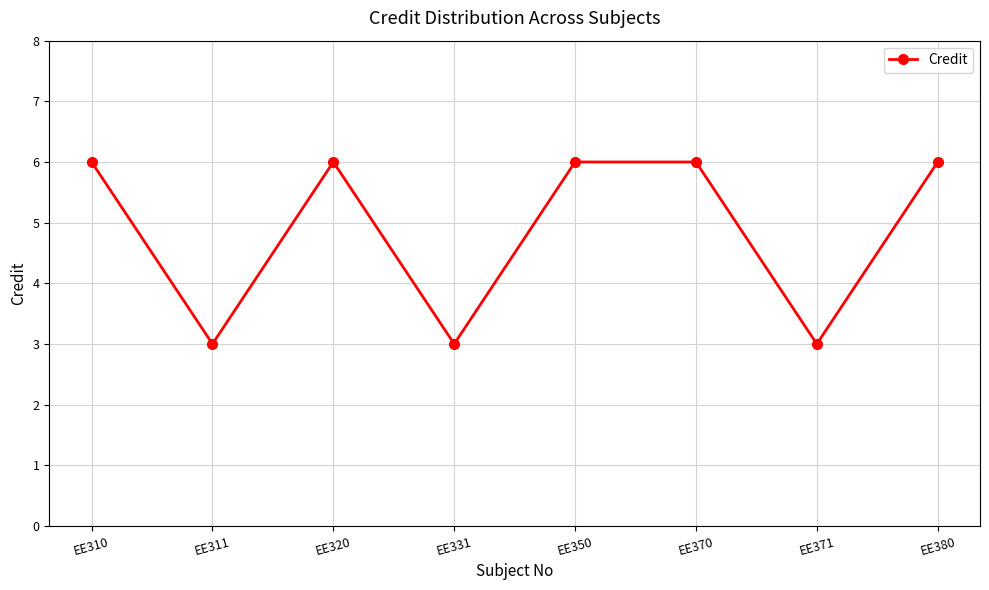

How many series are shown in this chart?

1